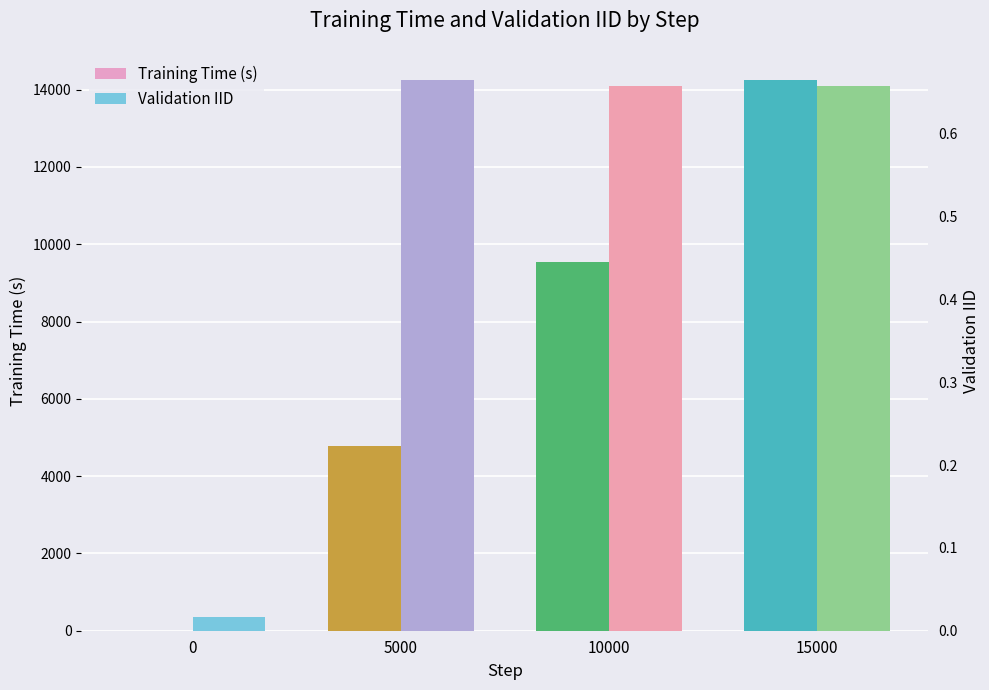

What is the maximum value shown in the chart?

14261.0